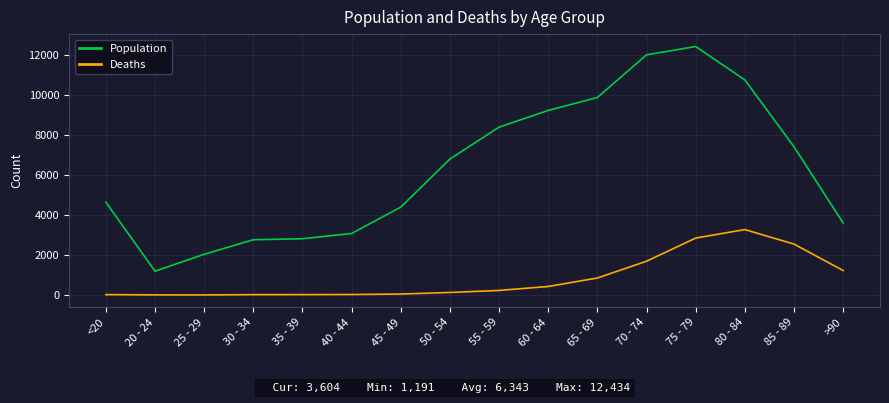

True or false: Population has a value of 3762 at 85 - 89.

False